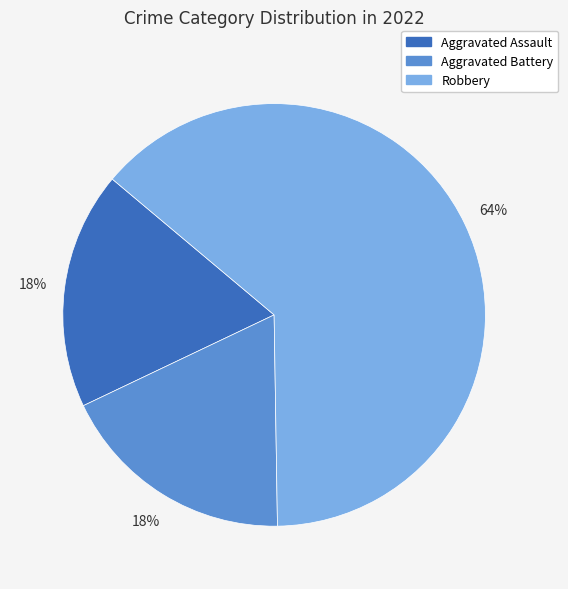

To the nearest percent, what is the average slice percentage?

33%